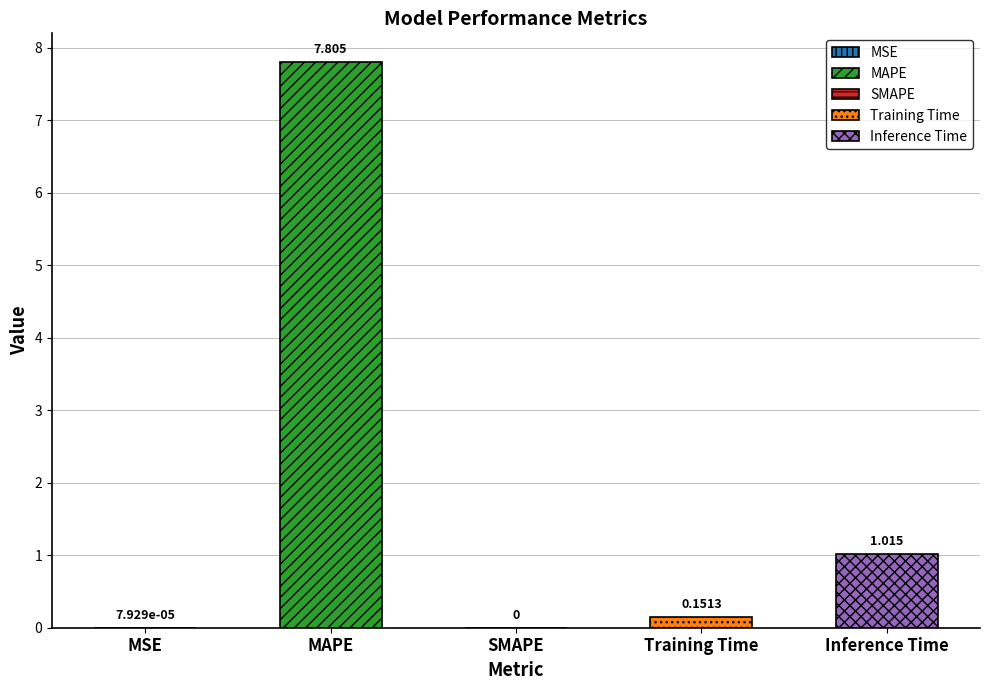

Reading right to left, transcribe all the data shown in this chart.

Inference Time=1.0	Training Time=0.2	SMAPE=0.0	MAPE=7.8	MSE=0.0